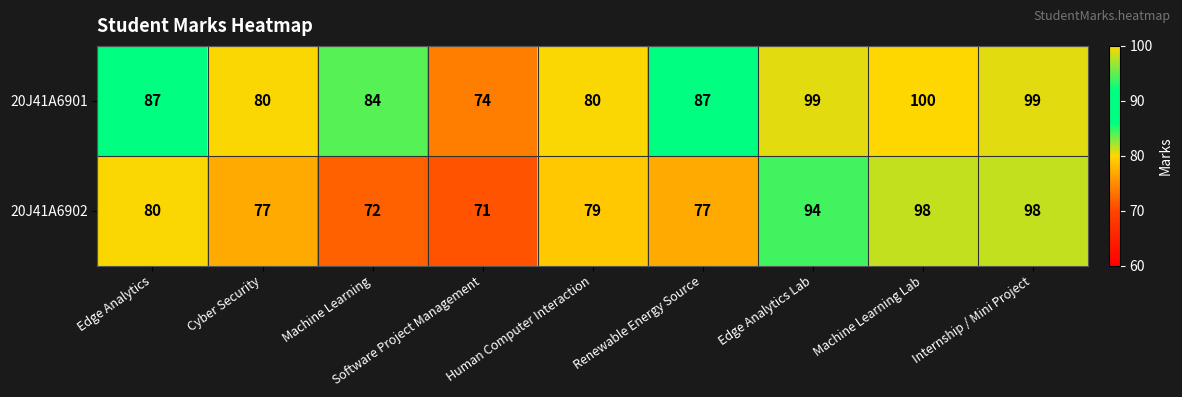

Is it true that 20J41A6901 equals 87 at Edge Analytics?

True